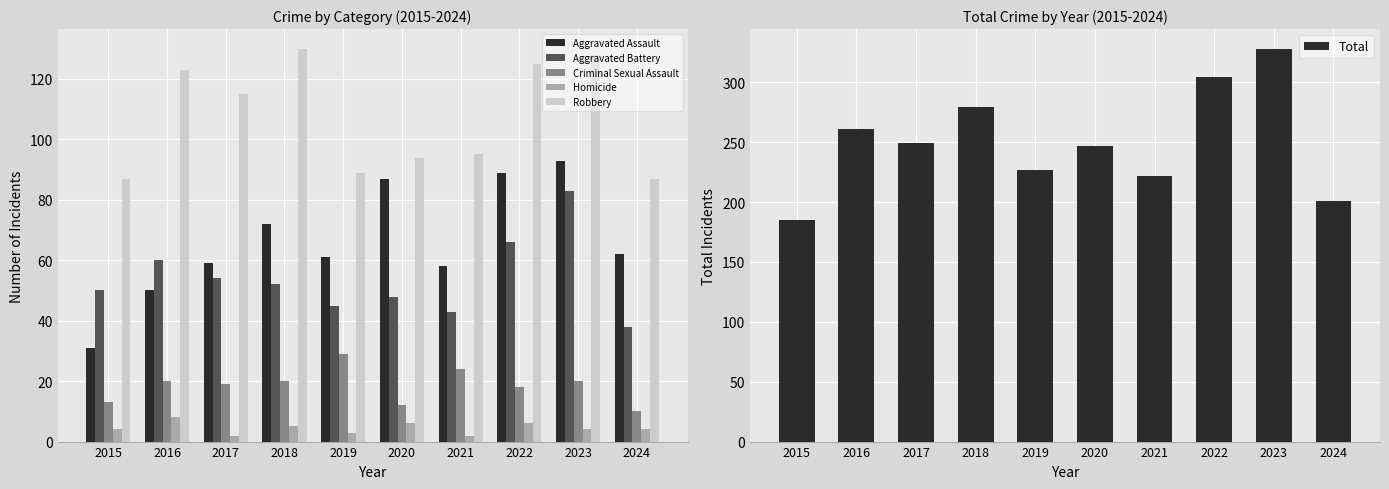

Read the Aggravated Assault value at 2024, to the nearest 5.

60